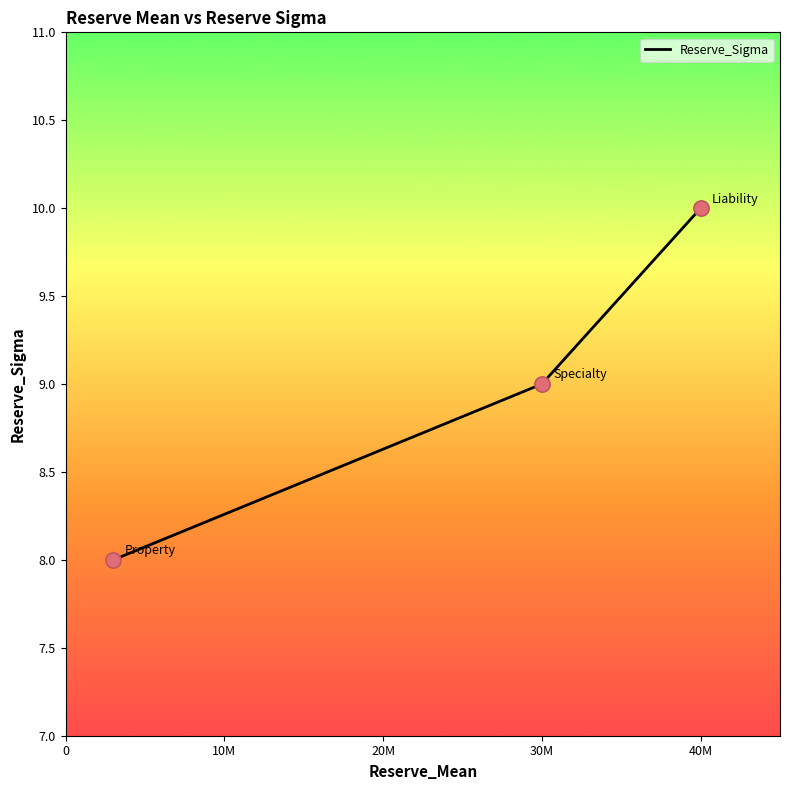

What is the smallest value displayed?

8